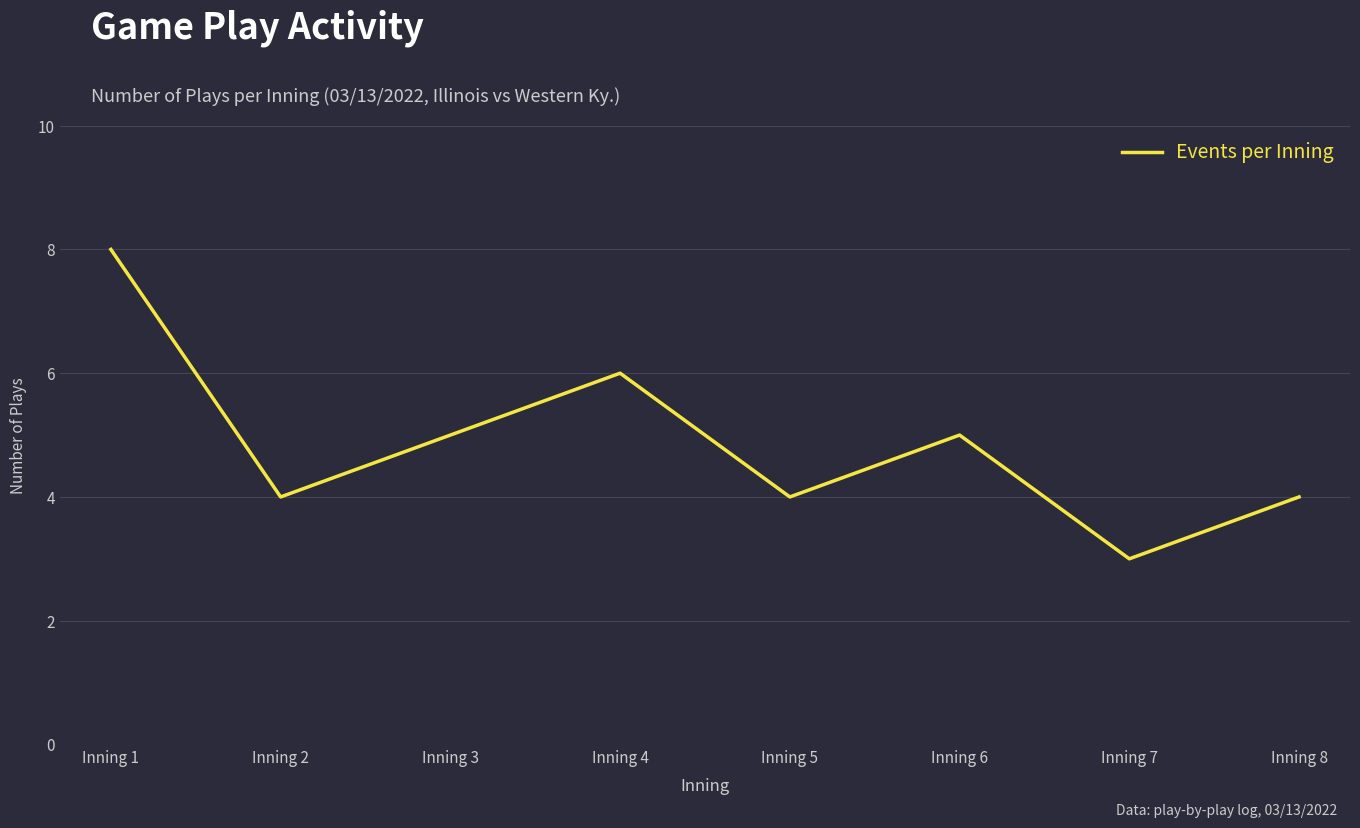

What is the difference between the maximum and minimum values?

5